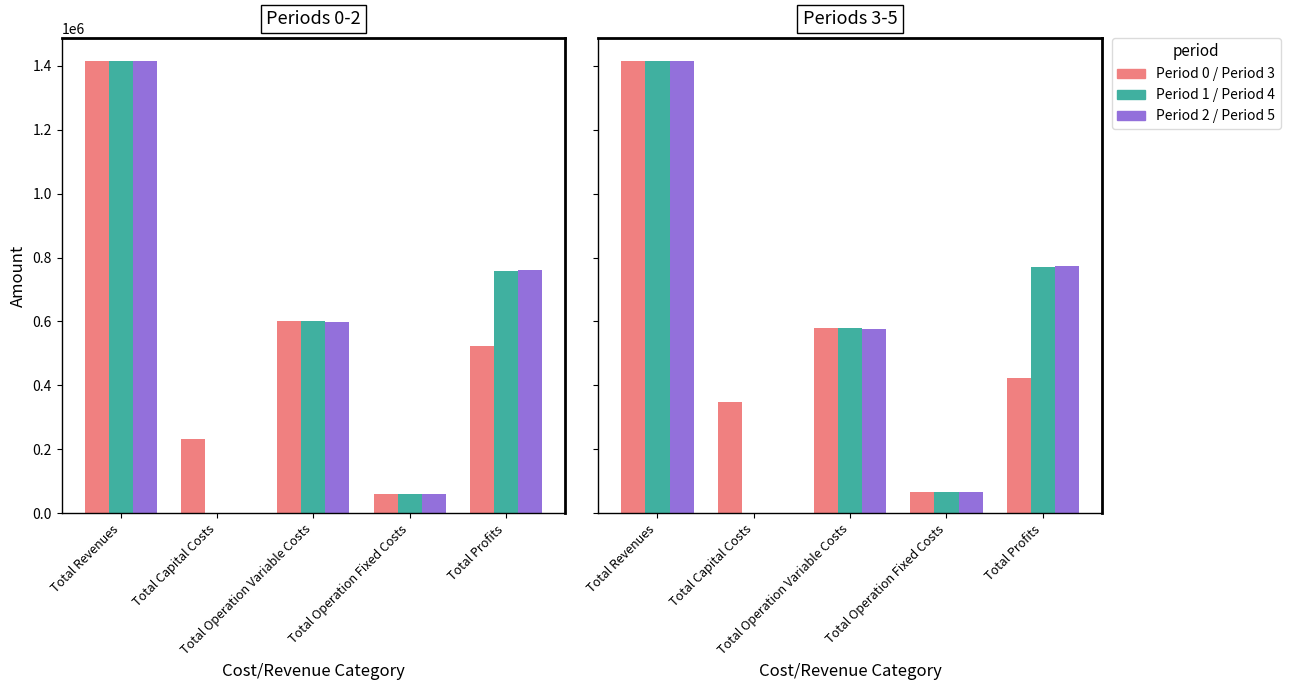

Reading right to left, transcribe all the data shown in this chart.

Period 0: 524691.6	58590.4	602419.2	231098.0	1416799.2
Period 1: 757798.5	58590.4	600410.3	0.0	1416799.2
Period 2: 759810.2	58590.4	598398.6	0.0	1416799.2
Period 3: 422505.6	66519.9	580099.7	347424.0	1416549.2
Period 4: 771795.6	66519.9	578233.6	0.0	1416549.2
Period 5: 773664.2	66519.9	576365.1	0.0	1416549.2